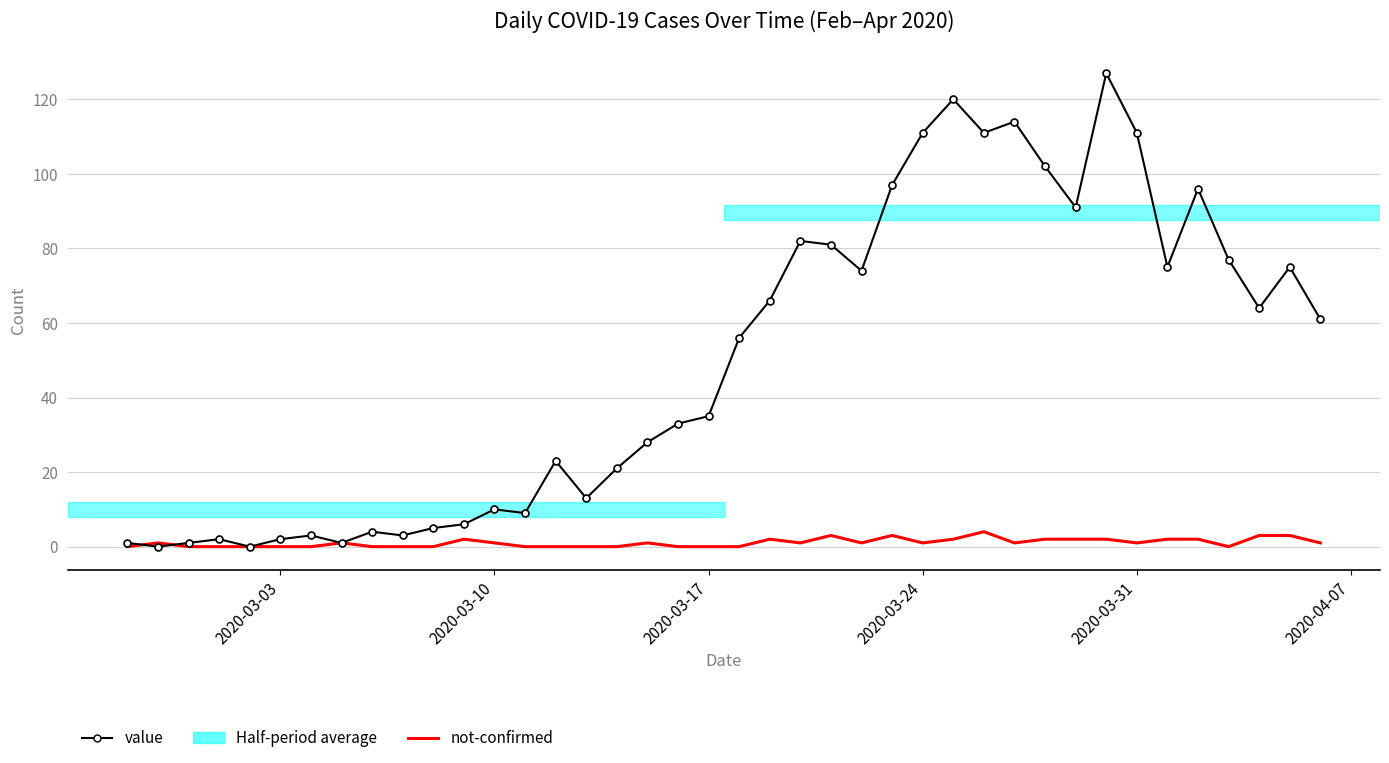

Rank the series by their average value, from lowest to highest.

not-confirmed, value